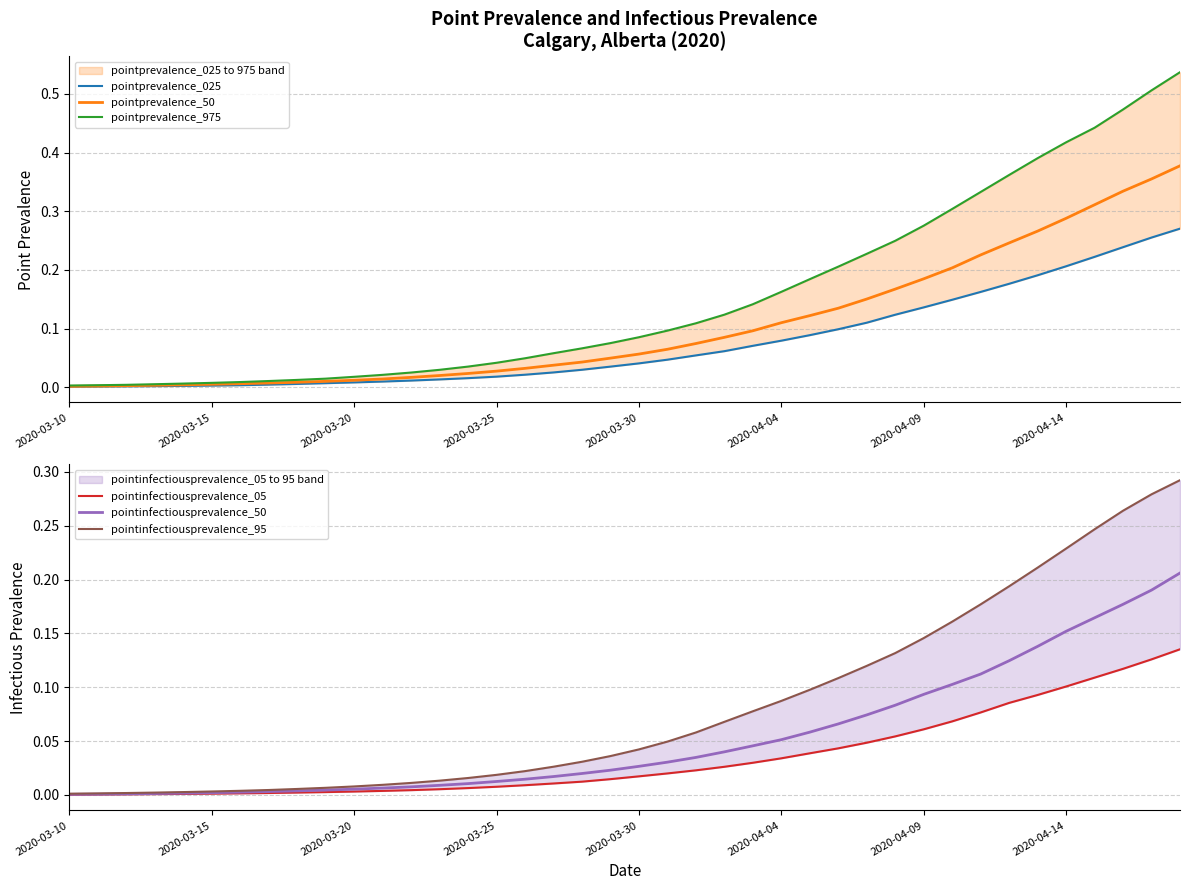

Reading left to right, what are all the values shown in this chart?

pointprevalence_025: 0.0	0.0	0.0	0.0	0.0	0.0	0.0	0.0	0.0	0.0	0.0	0.0	0.0	0.0	0.0	0.0	0.0	0.0	0.0	0.0	0.0	0.0	0.1	0.1	0.1	0.1	0.1	0.1	0.1	0.1	0.1	0.1	0.2	0.2	0.2	0.2	0.2	0.2	0.3	0.3
pointprevalence_50: 0.0	0.0	0.0	0.0	0.0	0.0	0.0	0.0	0.0	0.0	0.0	0.0	0.0	0.0	0.0	0.0	0.0	0.0	0.0	0.0	0.1	0.1	0.1	0.1	0.1	0.1	0.1	0.1	0.2	0.2	0.2	0.2	0.2	0.2	0.3	0.3	0.3	0.3	0.4	0.4
pointprevalence_975: 0.0	0.0	0.0	0.0	0.0	0.0	0.0	0.0	0.0	0.0	0.0	0.0	0.0	0.0	0.0	0.0	0.0	0.1	0.1	0.1	0.1	0.1	0.1	0.1	0.1	0.2	0.2	0.2	0.2	0.2	0.3	0.3	0.3	0.4	0.4	0.4	0.4	0.5	0.5	0.5
pointinfectiousprevalence_05: 0.0	0.0	0.0	0.0	0.0	0.0	0.0	0.0	0.0	0.0	0.0	0.0	0.0	0.0	0.0	0.0	0.0	0.0	0.0	0.0	0.0	0.0	0.0	0.0	0.0	0.0	0.0	0.0	0.0	0.1	0.1	0.1	0.1	0.1	0.1	0.1	0.1	0.1	0.1	0.1
pointinfectiousprevalence_50: 0.0	0.0	0.0	0.0	0.0	0.0	0.0	0.0	0.0	0.0	0.0	0.0	0.0	0.0	0.0	0.0	0.0	0.0	0.0	0.0	0.0	0.0	0.0	0.0	0.0	0.1	0.1	0.1	0.1	0.1	0.1	0.1	0.1	0.1	0.1	0.2	0.2	0.2	0.2	0.2
pointinfectiousprevalence_95: 0.0	0.0	0.0	0.0	0.0	0.0	0.0	0.0	0.0	0.0	0.0	0.0	0.0	0.0	0.0	0.0	0.0	0.0	0.0	0.0	0.0	0.0	0.1	0.1	0.1	0.1	0.1	0.1	0.1	0.1	0.1	0.2	0.2	0.2	0.2	0.2	0.2	0.3	0.3	0.3